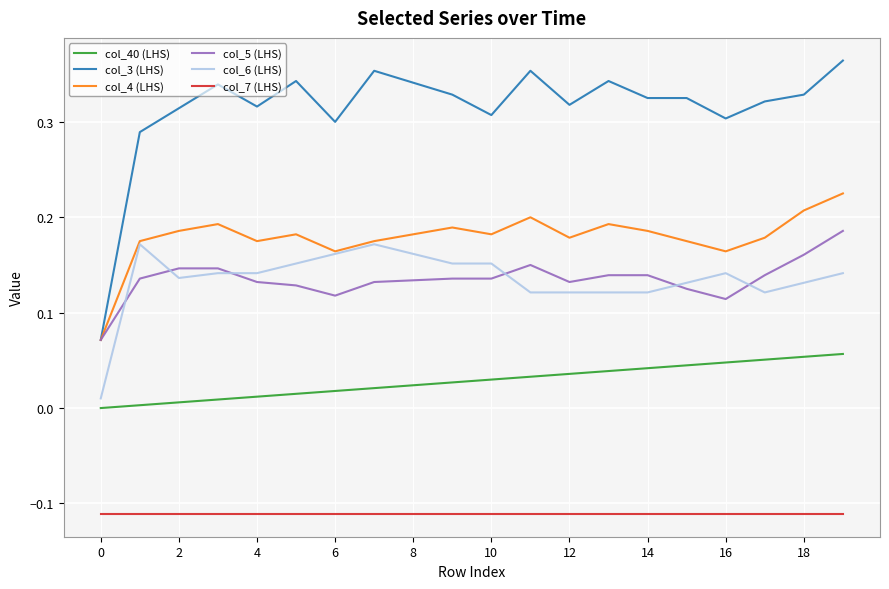

Which series has the widest spread of values?

col_3 (LHS)